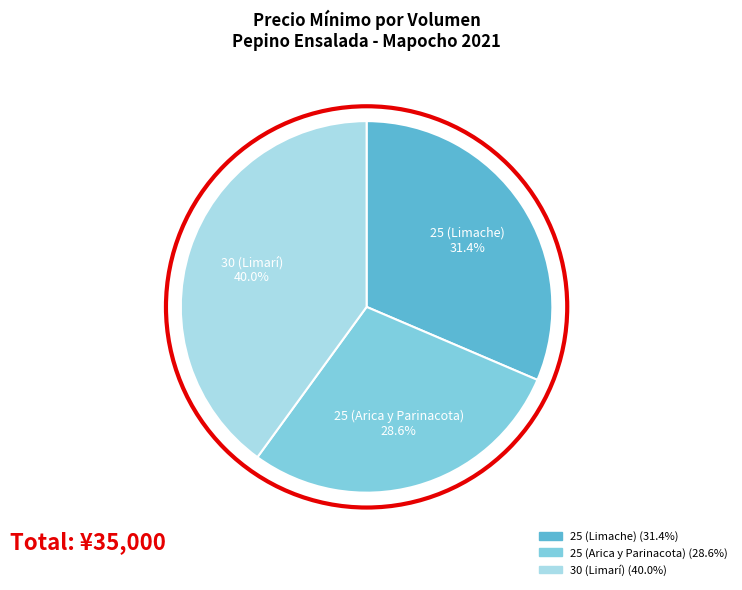

To the nearest percent, what is the combined percentage of 30 (Limarí) and 25 (Arica y Parinacota)?

69%